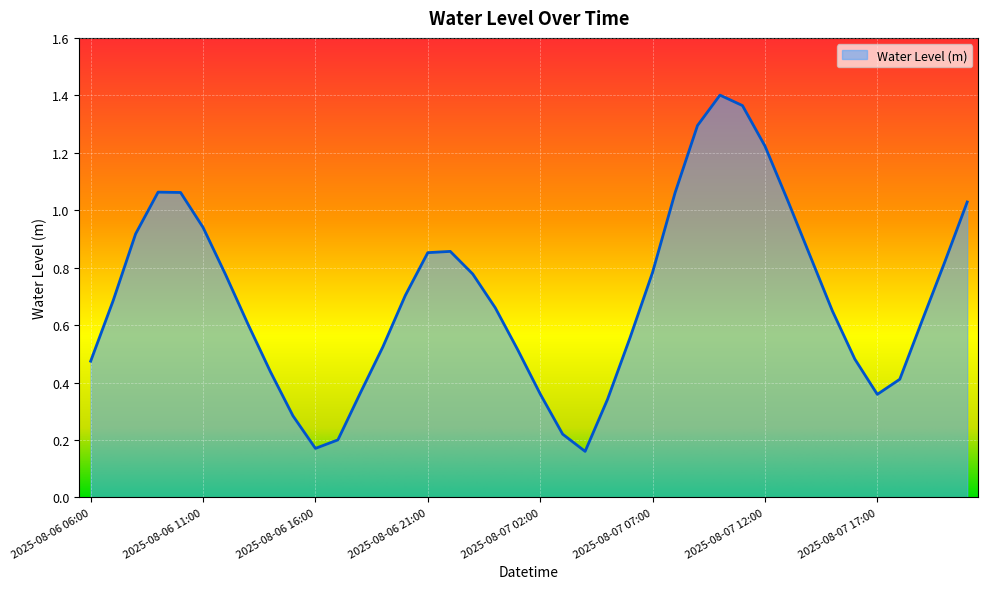

Does the chart display data point markers on the line(s)?

No